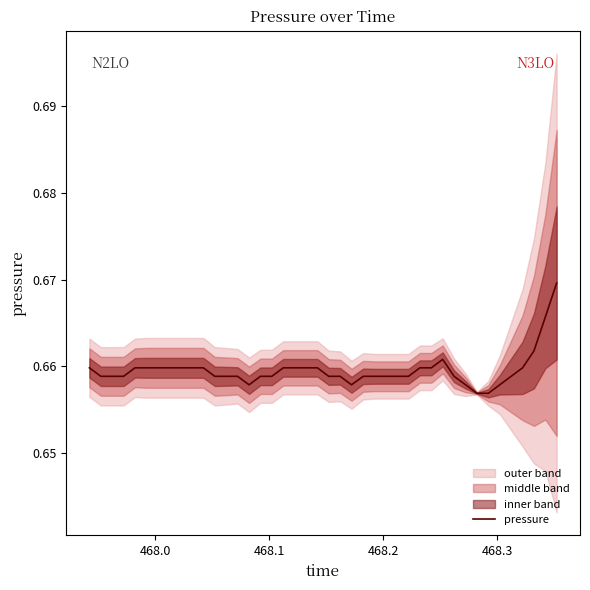

What is the greatest value displayed?

0.7